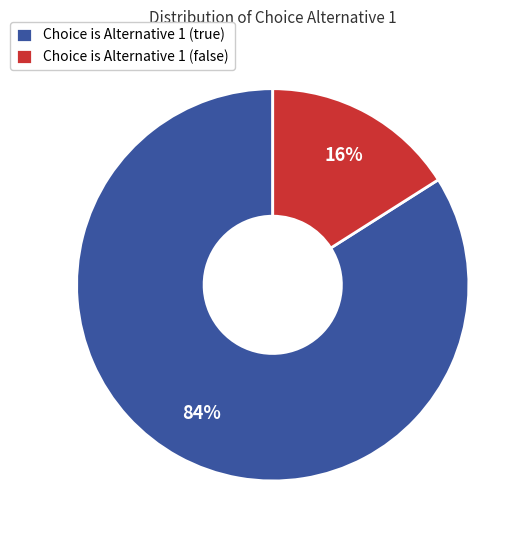

Do Choice is Alternative 1 (true) and Choice is Alternative 1 (false) together represent more than half of the pie?

Yes